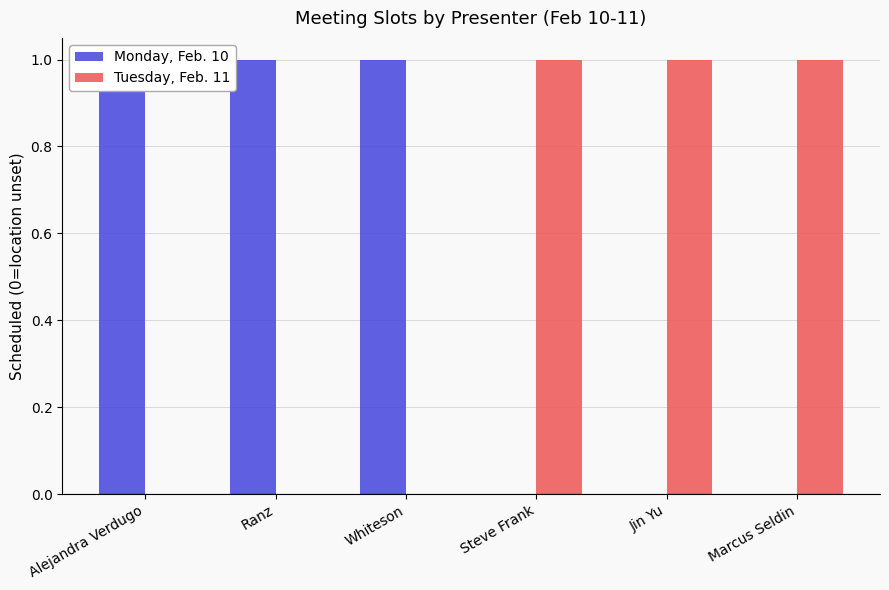

True or false: Monday, Feb. 10 has a value of 2 at Whiteson.

False